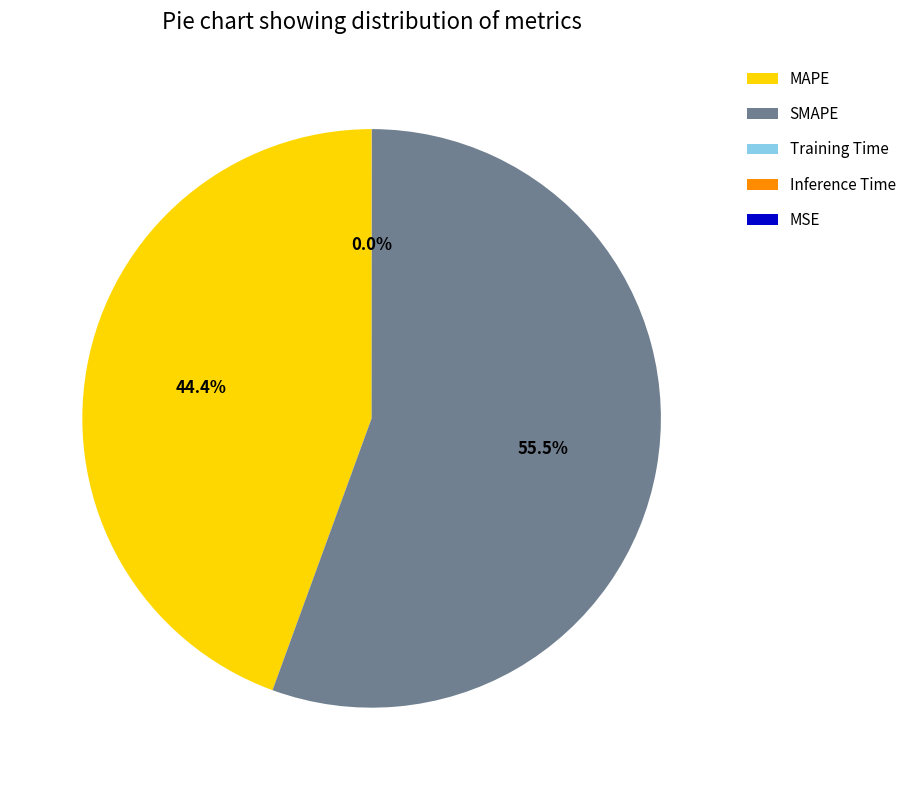

What portion of the pie excludes MAPE?

55.6%